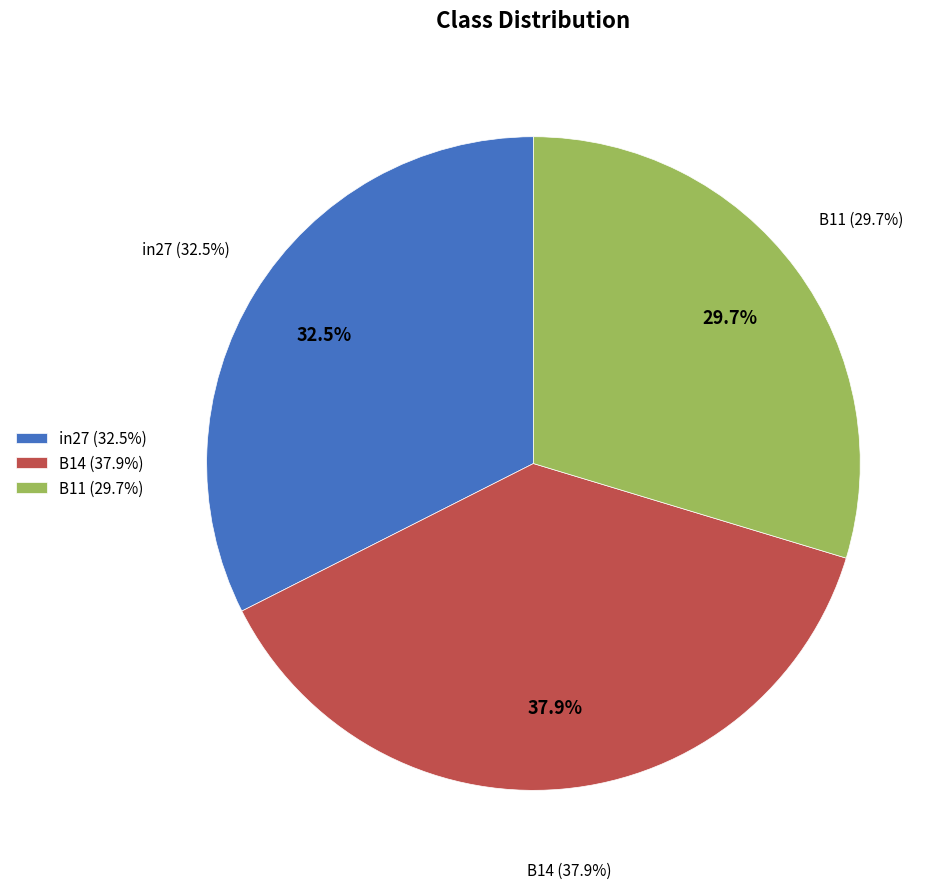

Which has a higher value, B14 or B11?

B14